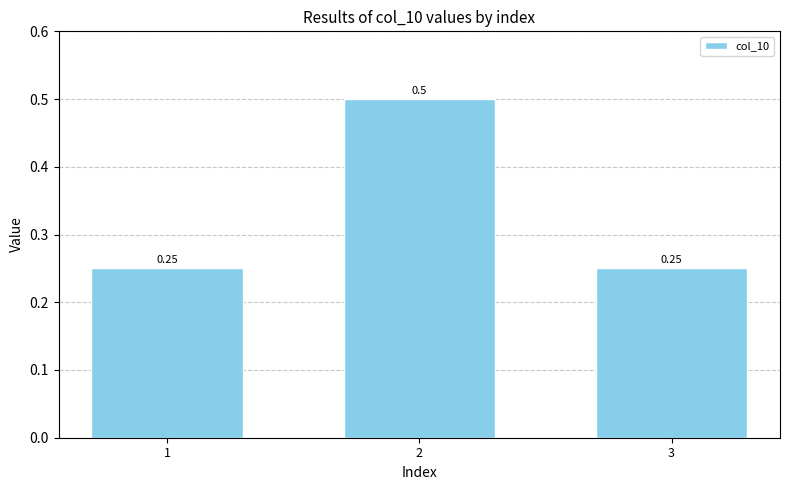

What is the sum of the values at 2 and 1?

0.8